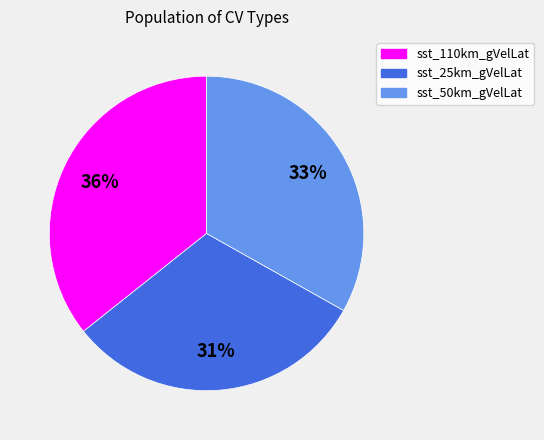

The sst_110km_gVelLat slice represents 50% of the pie. True or false?

False